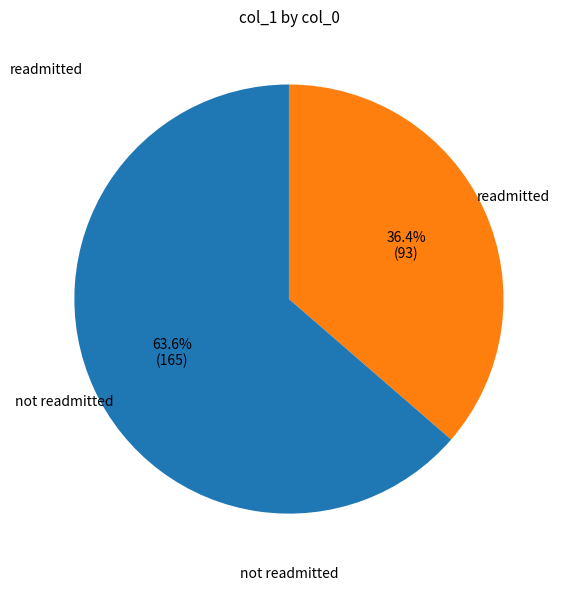

Does not readmitted account for over 50% of the chart?

Yes